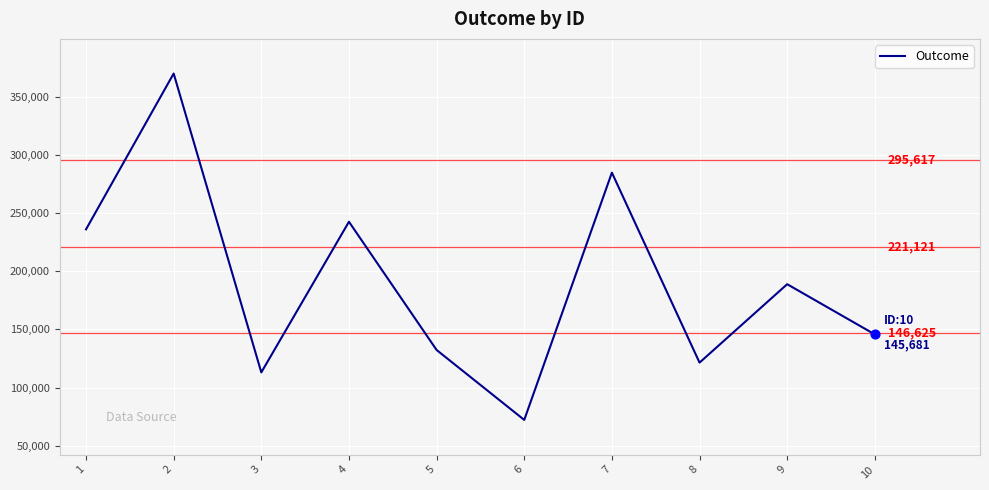

Approximately how many times larger is the value at 6 compared to 4?

0.3